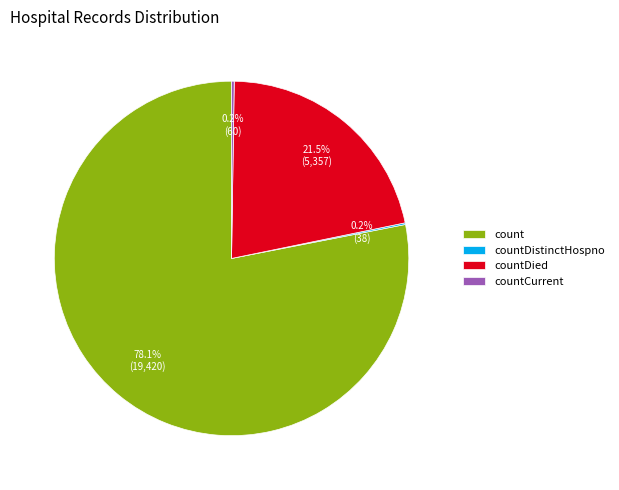

What is the ratio of the value at count to the value at countDied?

3.6